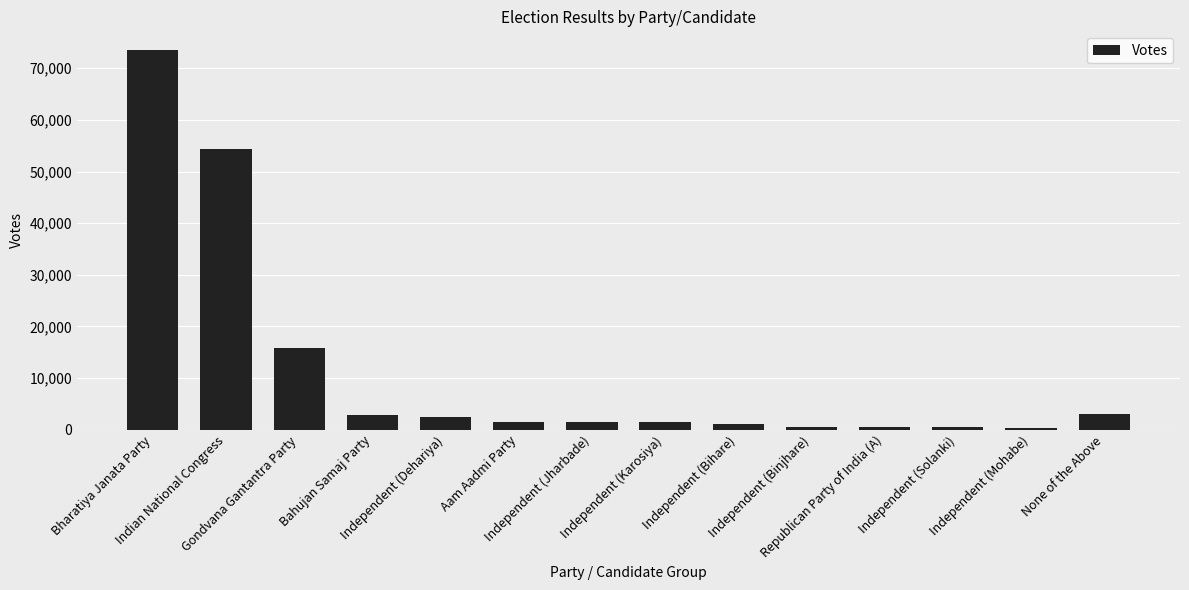

How many bars are there in total?

14